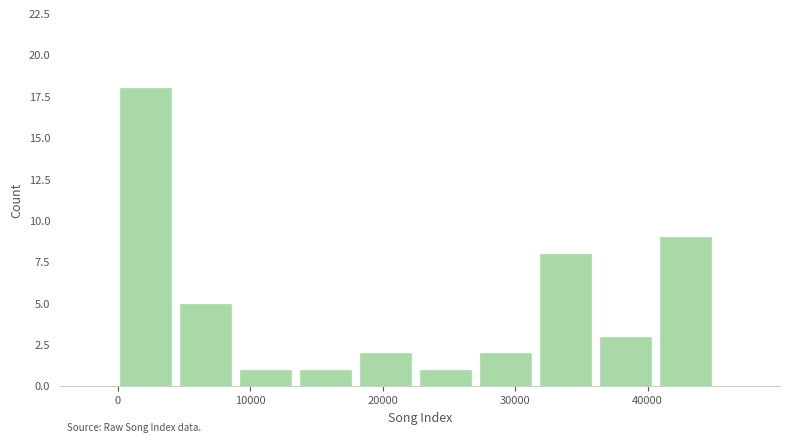

Reading left to right, transcribe this chart: for each bar, give the range it covers on the x-axis and its height. Neither the bar edges nor the heights are printed on the chart, so give them approximately, as read against the axes.

0 to 5000: 18
5000 to 9000: 5
9000 to 14000: 1
14000 to 18000: 1
18000 to 23000: 2
23000 to 27000: 1
27000 to 32000: 2
32000 to 36000: 8
36000 to 41000: 3
41000 to 45000: 9